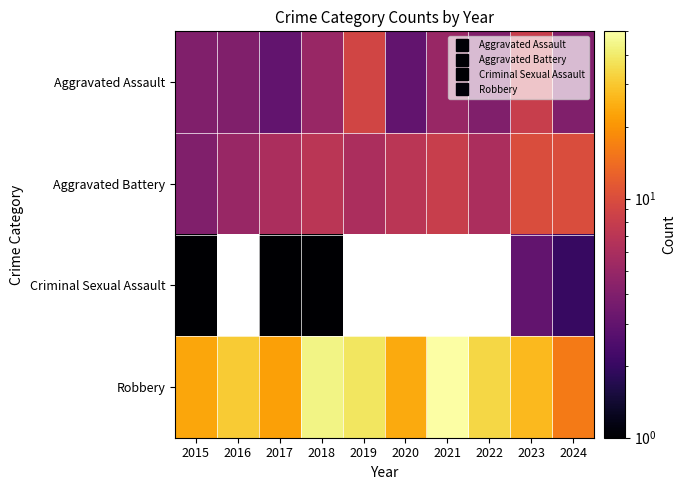

Is it true that Aggravated Assault equals 12.3 at 2023?

False